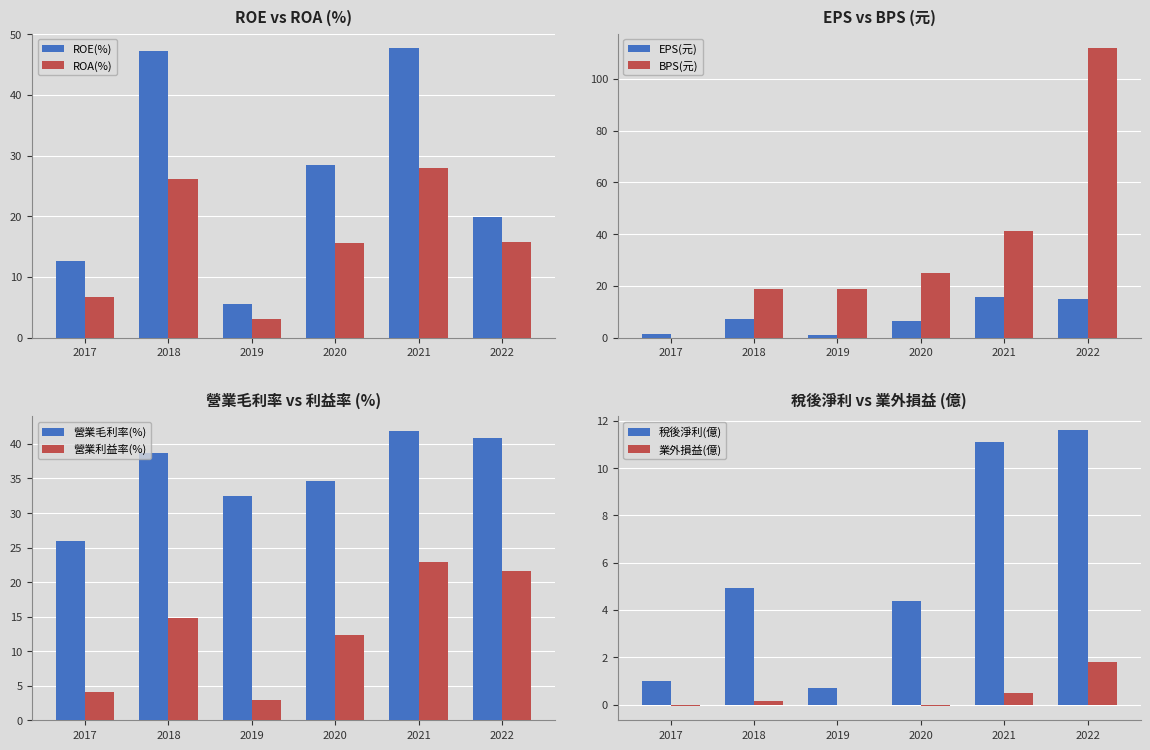

Rank the series by their average value, from highest to lowest.

ROE(%), ROA(%)